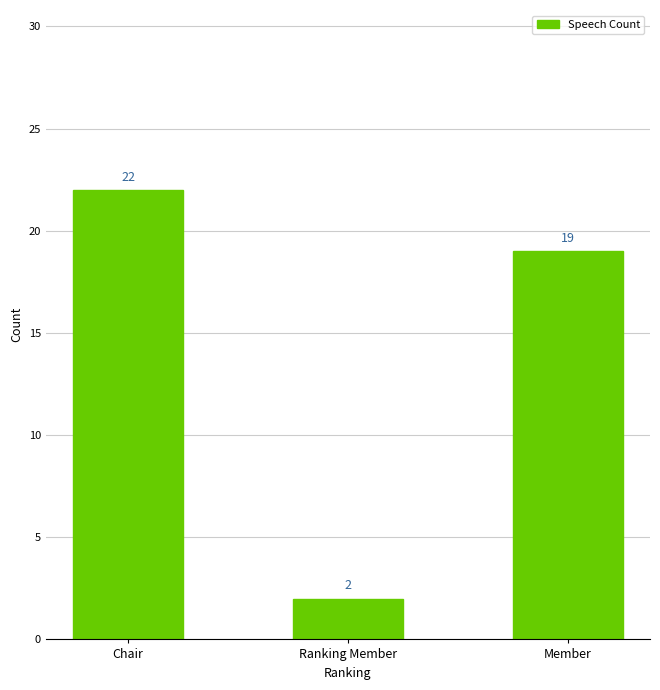

How many bars are there in total?

3